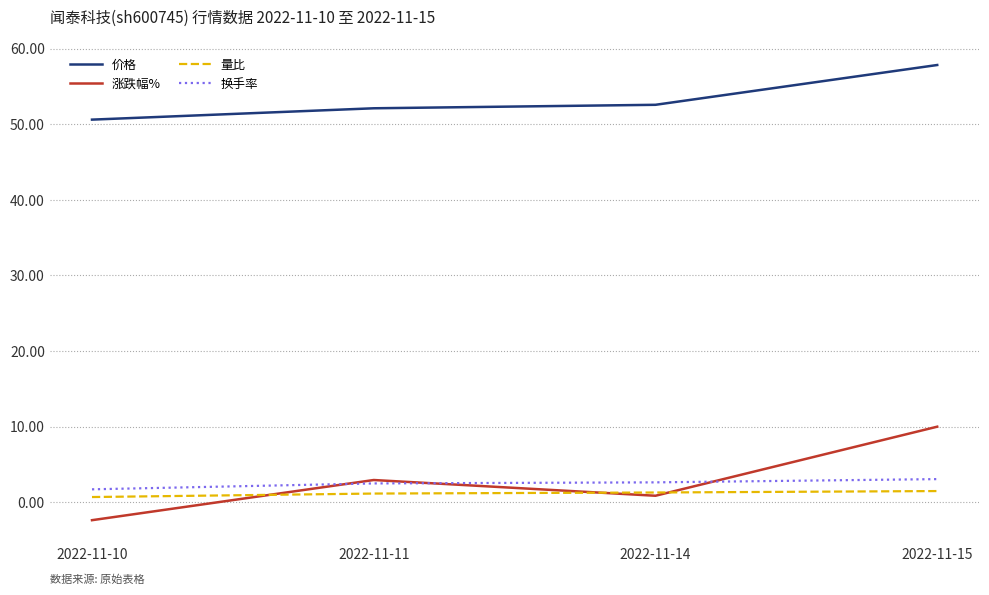

Is it true that 量比 equals 0.7 at 2022-11-10?

True